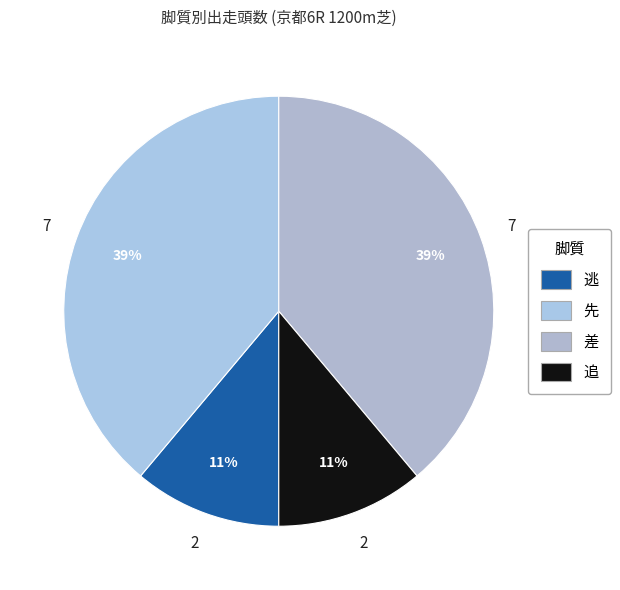

What is the change in value from 逃 to 差?

+5